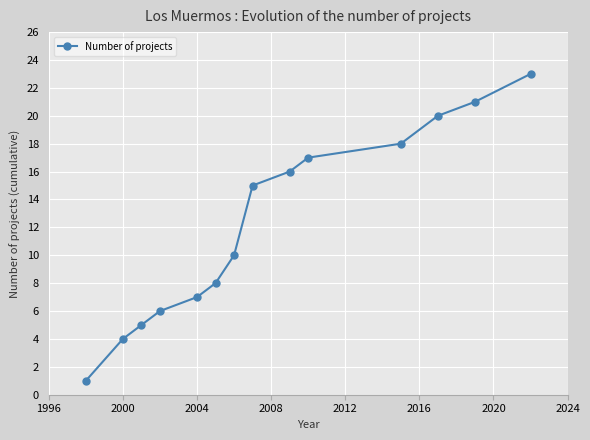

Does the chart display data point markers on the line(s)?

Yes